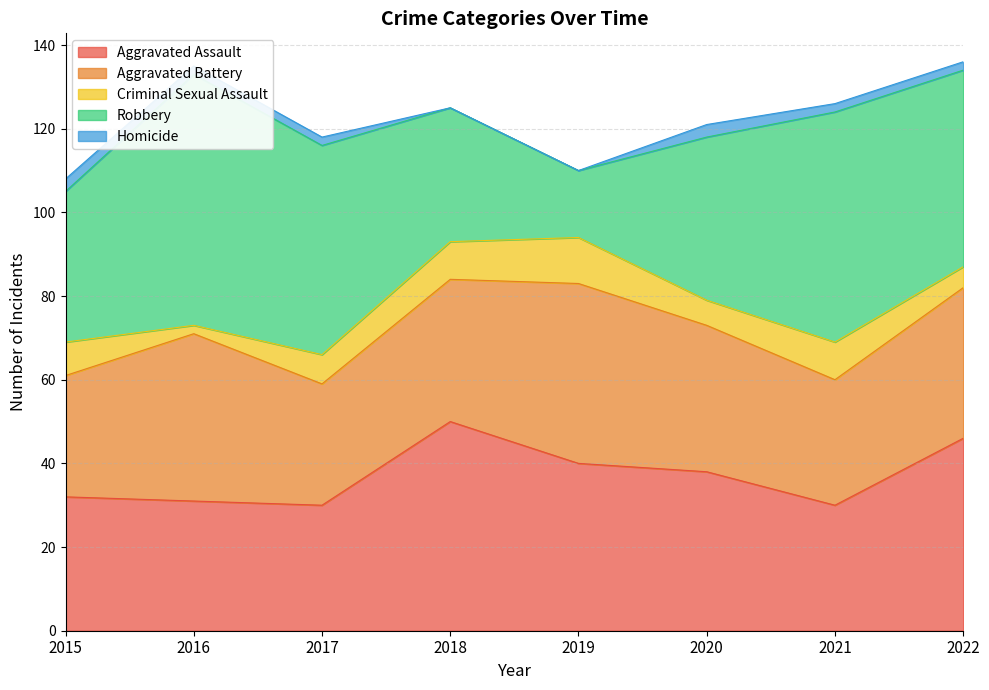

At which label does Robbery first exceed 47?

2016